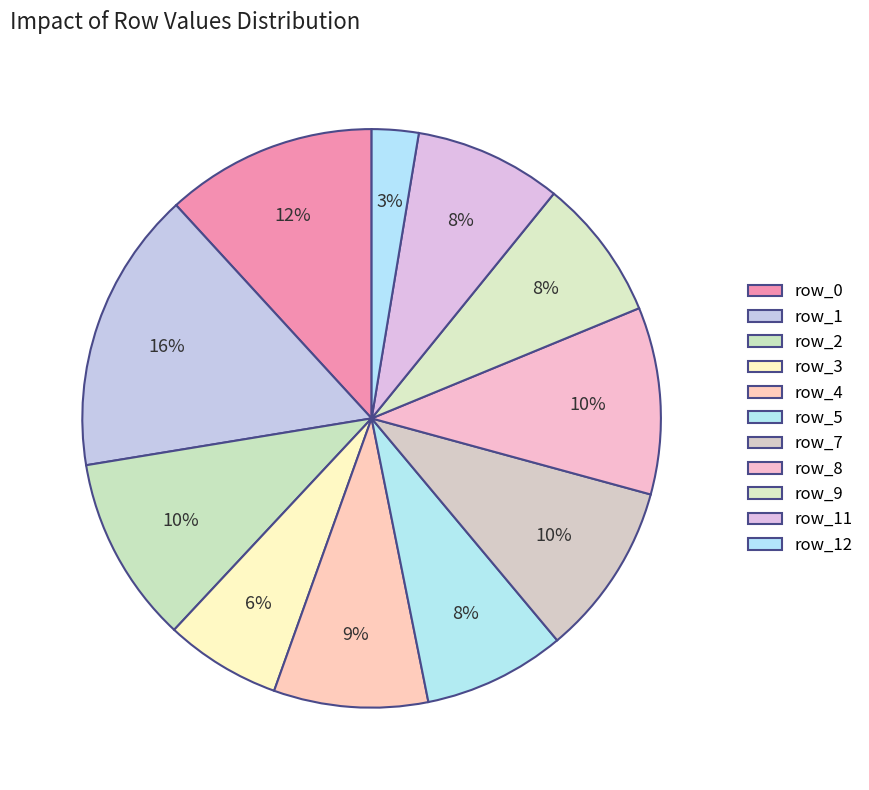

Rank the categories by value from lowest to highest.

row_12, row_3, row_5, row_9, row_11, row_4, row_7, row_2, row_8, row_0, row_1